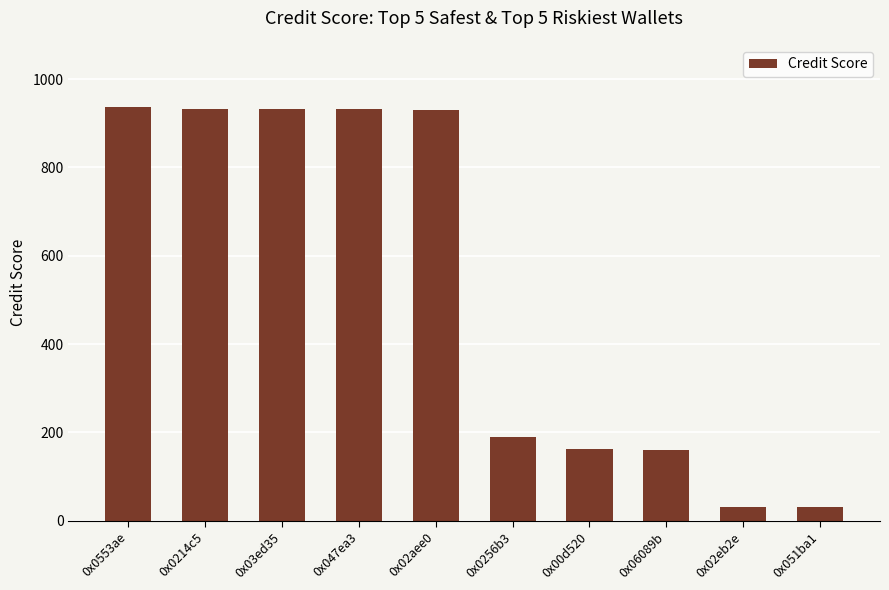

True or false: the data shows 930 at 0x02aee0.

True